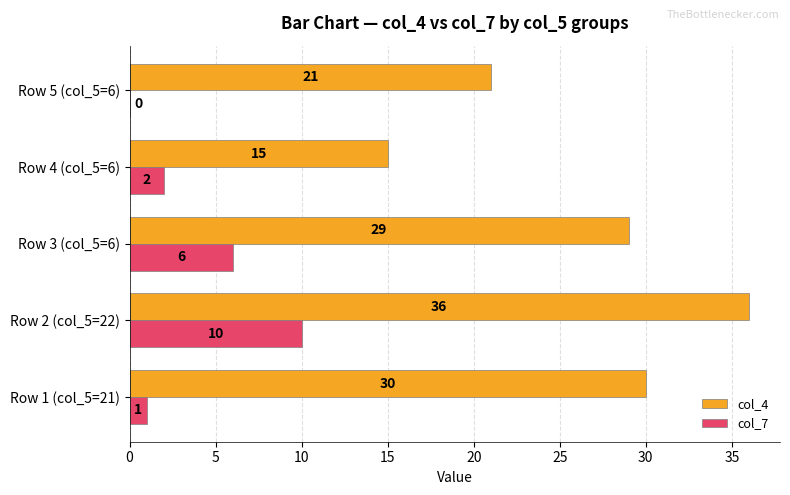

What is the average value of the col_7 series?

4